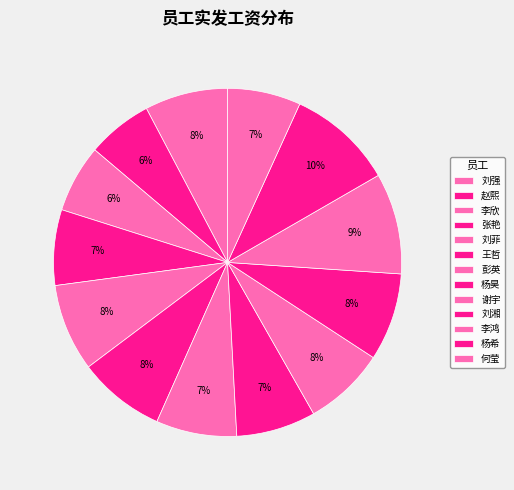

Which category has the biggest portion of the pie?

杨希